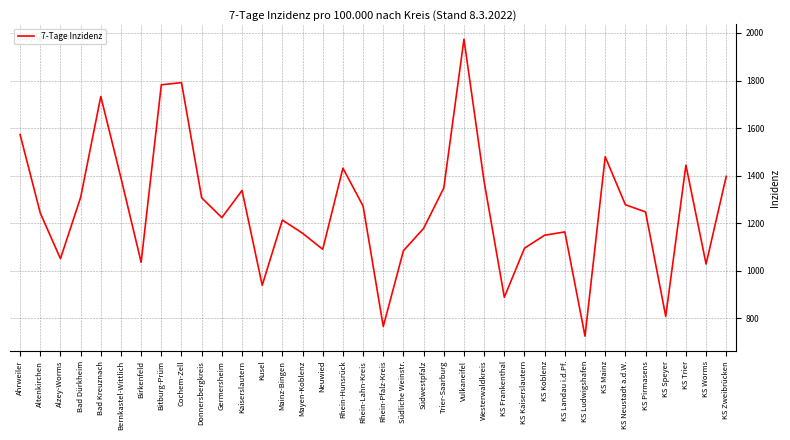

Approximately how many times larger is the value at Mainz-Bingen compared to Südliche Weinstr.?

1.1